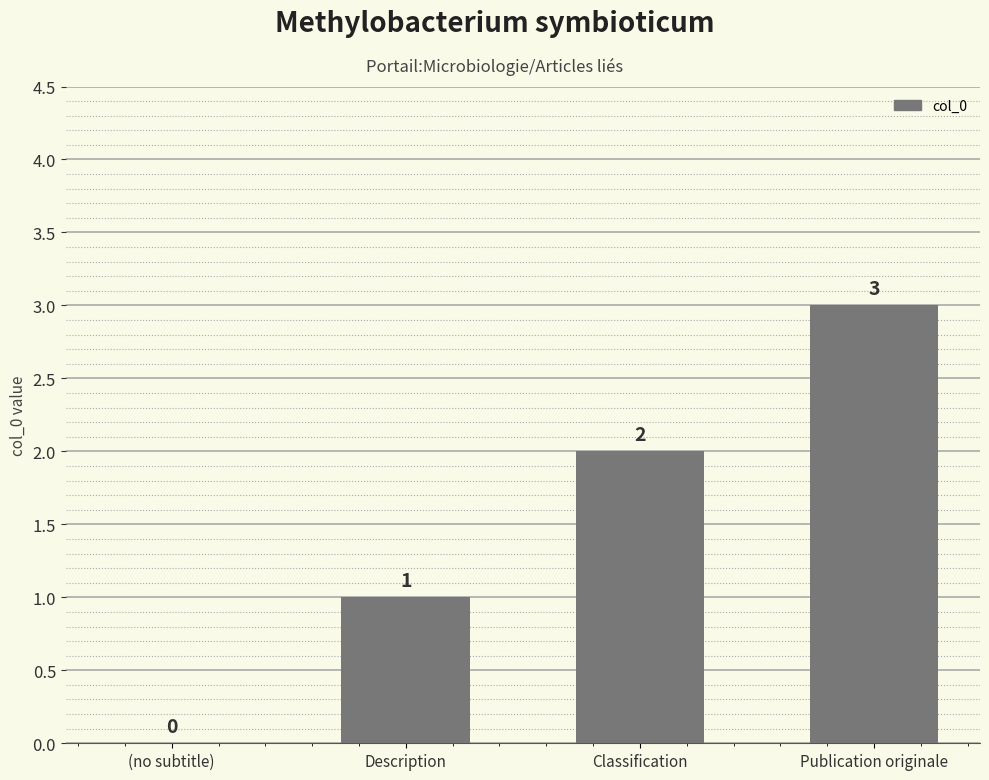

How many values are between 1 and 3?

3